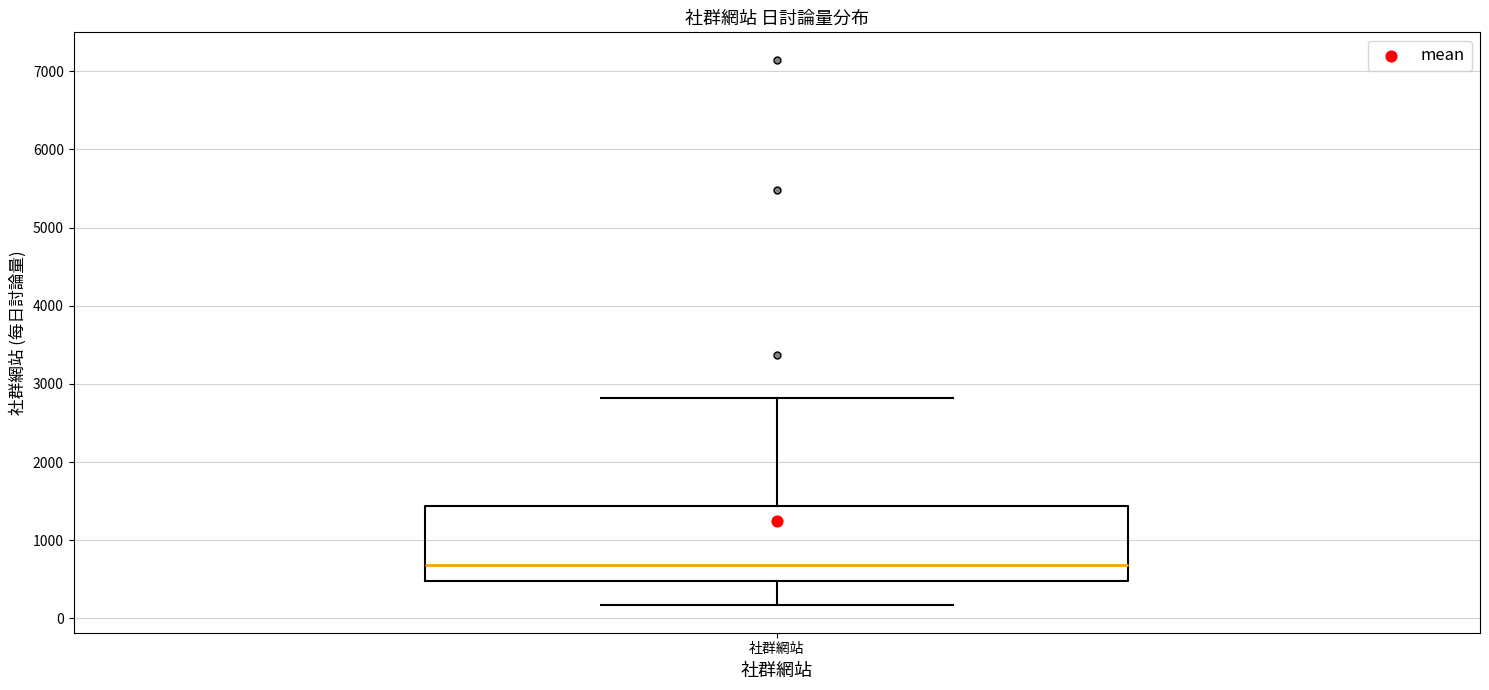

Where does the upper whisker of the box for 社群網站 end on the y-axis? The values are not printed on the chart, so give them approximately, as read against the axis.

2800